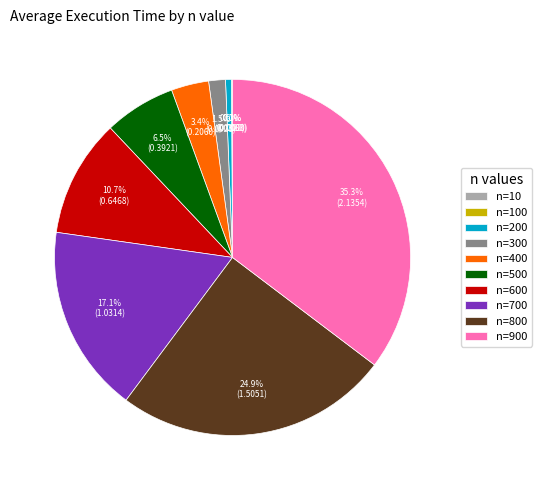

Is there any slice that represents more than half of the pie?

No